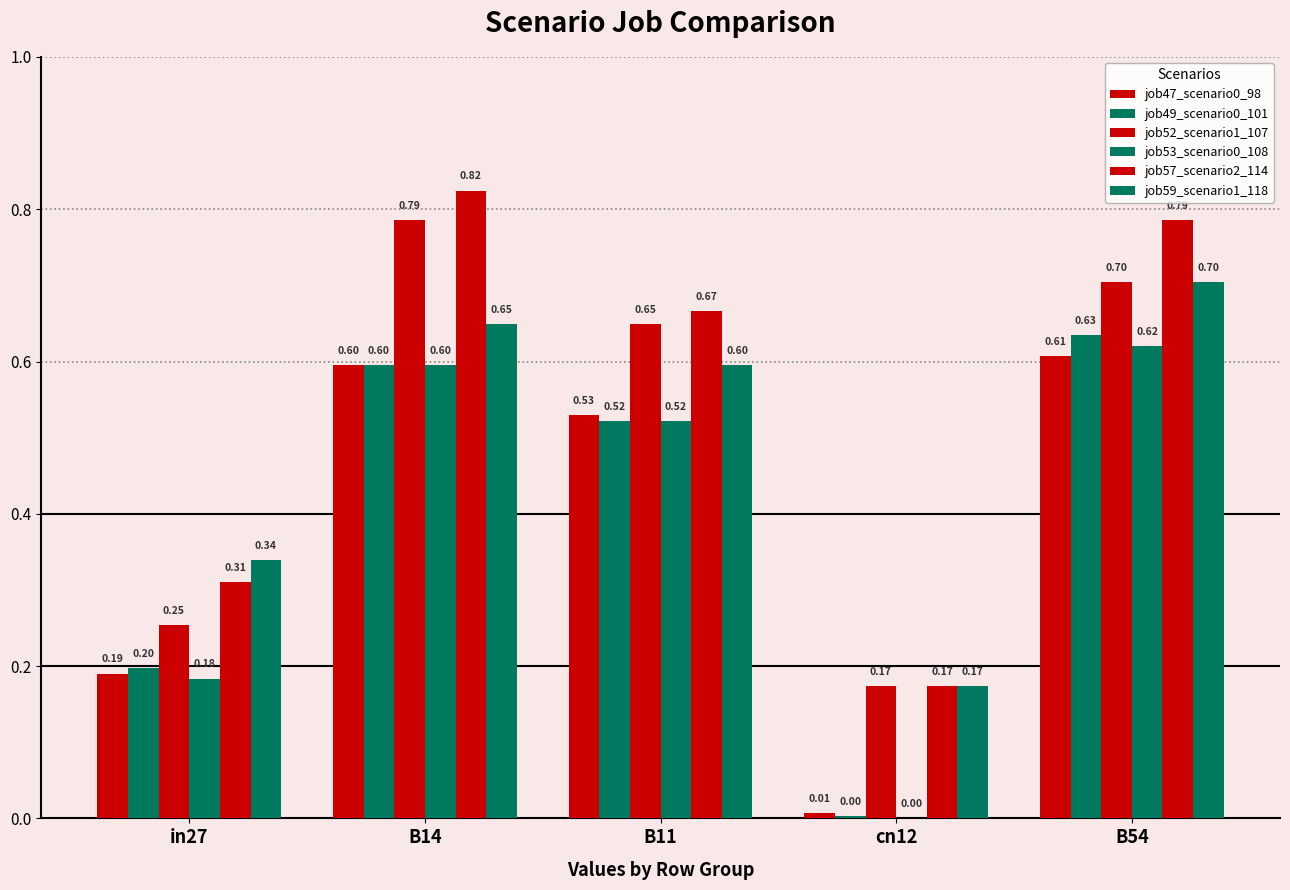

At how many categories does at least one series exceed 0?

5